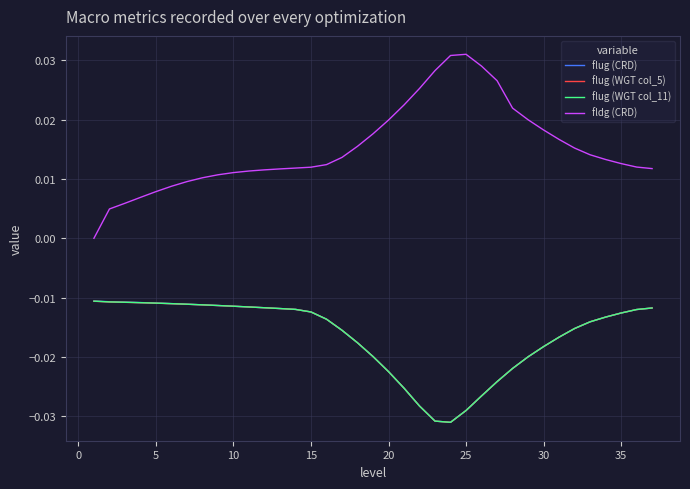

What are all the series names shown in the legend?

flug (CRD), flug (WGT col_5), flug (WGT col_11), fldg (CRD)